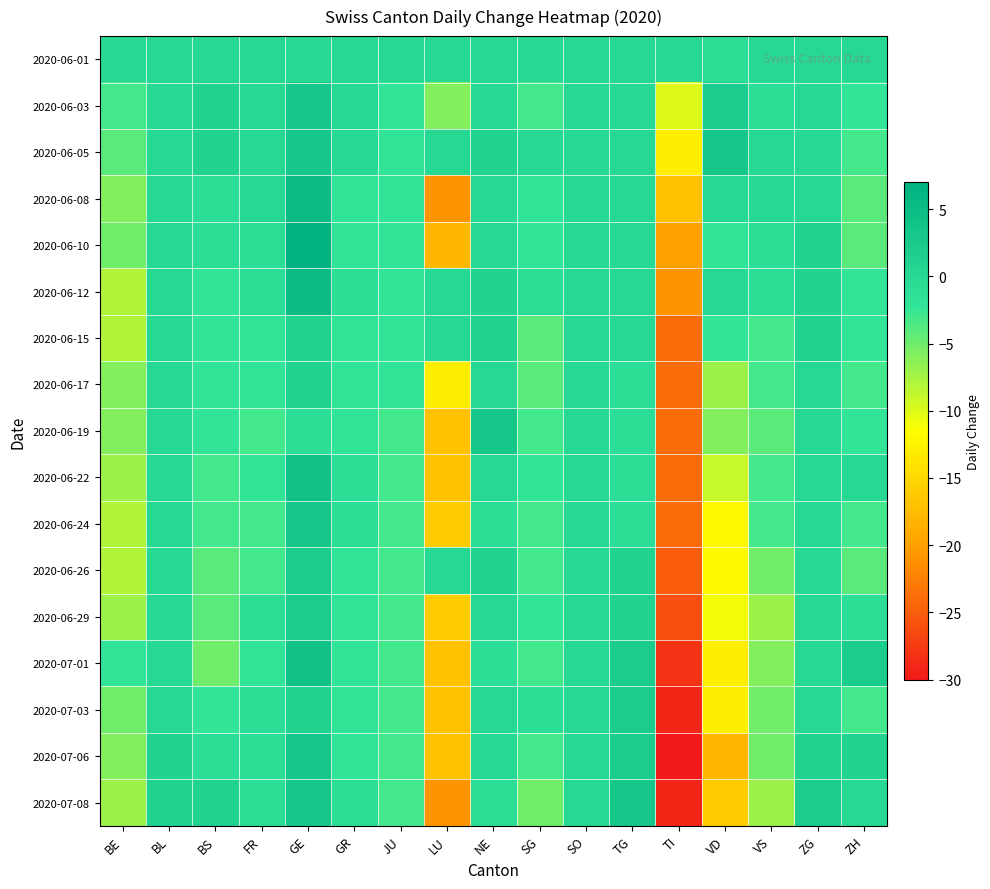

What is the spread (max minus min) of values at SG?

5